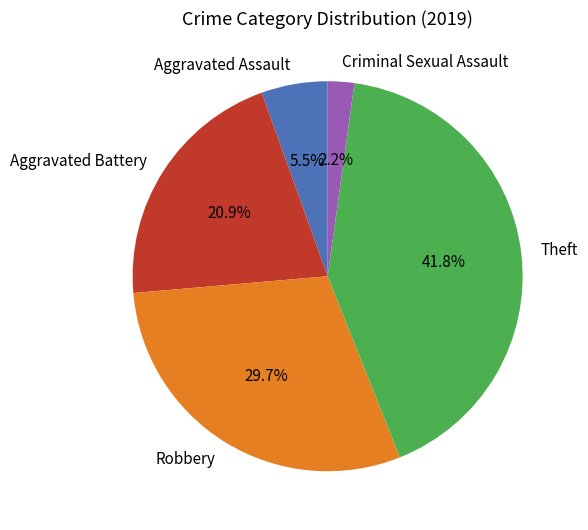

How much of the chart is everything except Theft?

58.2%